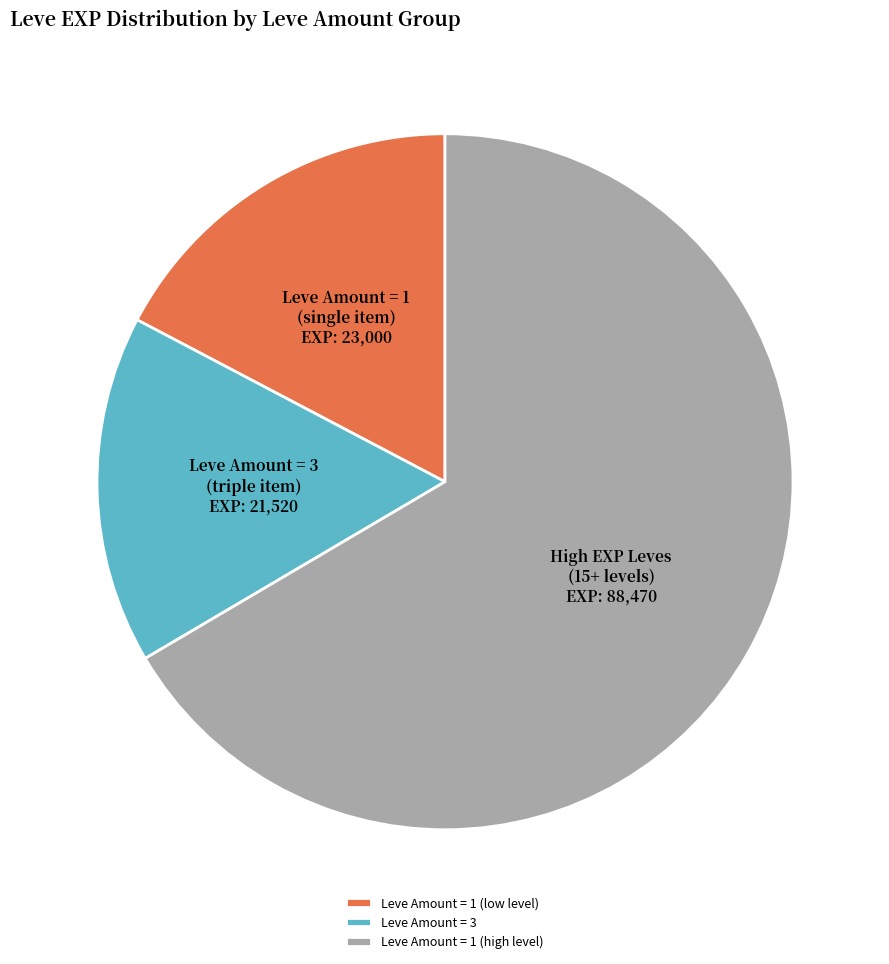

Which slice represents more than half of the pie?

Leve Amount = 1 (high level)